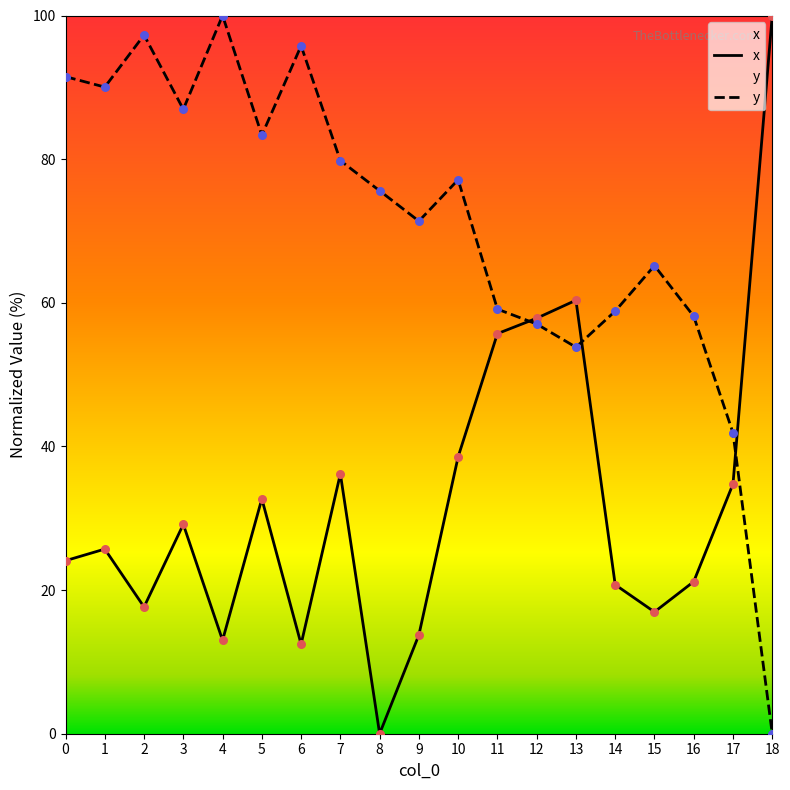

Which series has the largest total across all categories?

y